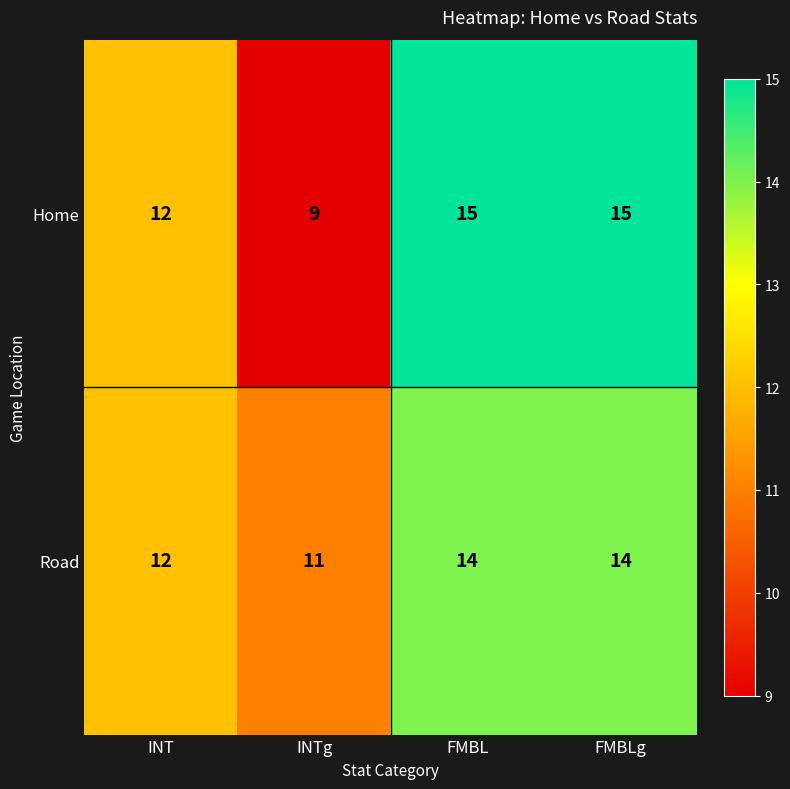

Is the value of Road at FMBLg greater than the value of Home at FMBL?

No